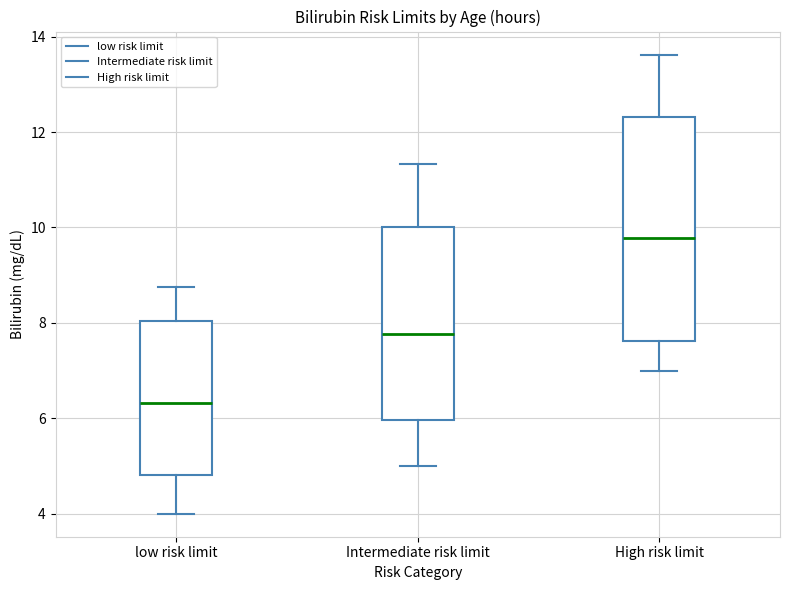

Reading left to right, transcribe this box plot: for each box, give where its median line is, the range the box spans, and where its two whiskers end, as read against the y-axis. The values are not printed on the chart, so give them approximately, as read against the axis.

low risk limit: median 6.4, box 4.8 to 8.0, whiskers 4.0 to 8.8
Intermediate risk limit: median 7.8, box 6.0 to 10.0, whiskers 5.0 to 11.4
High risk limit: median 9.8, box 7.6 to 12.4, whiskers 7.0 to 13.6